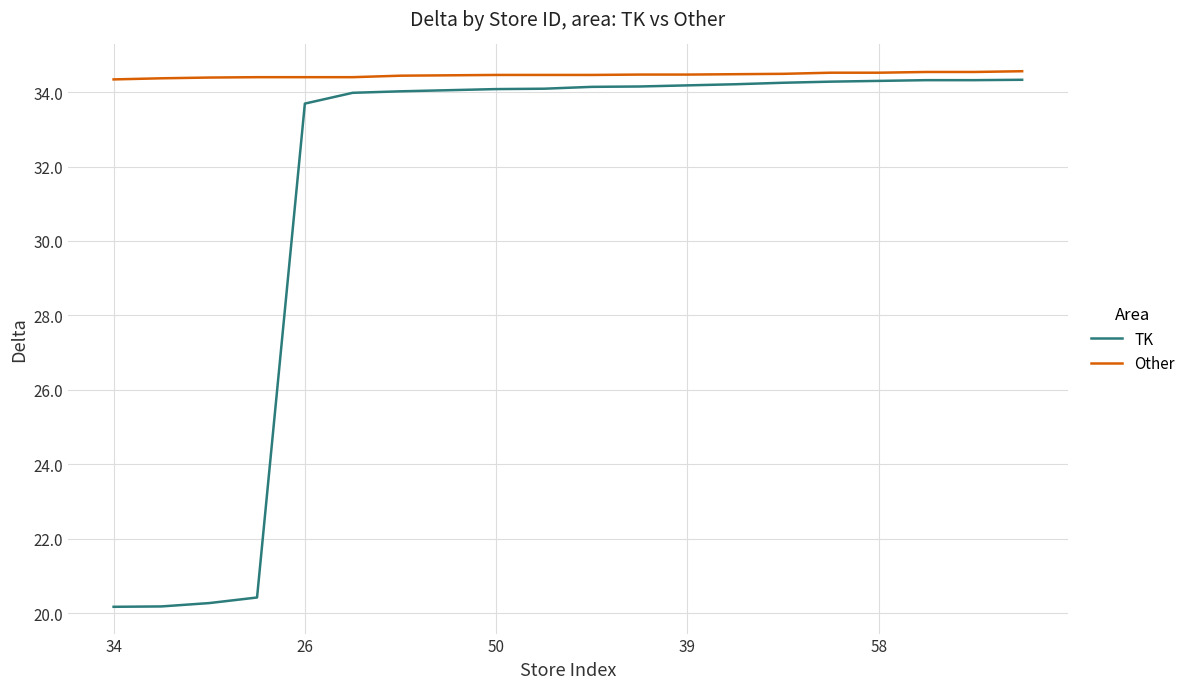

Which series has the largest total across all categories?

Other